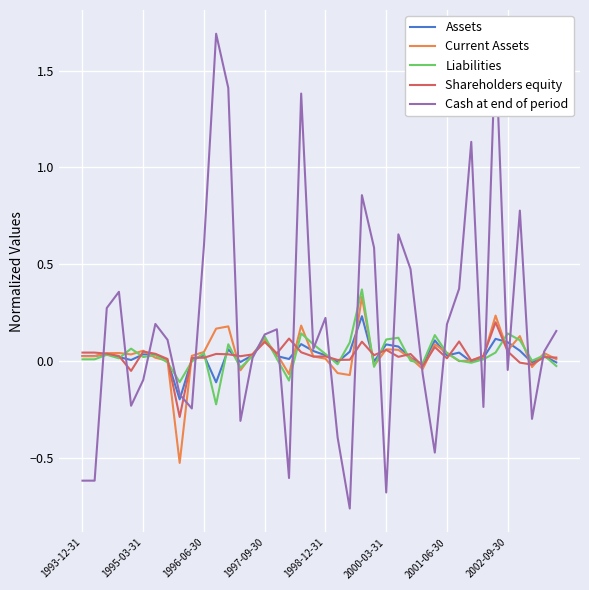

Which series has the largest range (max minus min)?

Cash at end of period